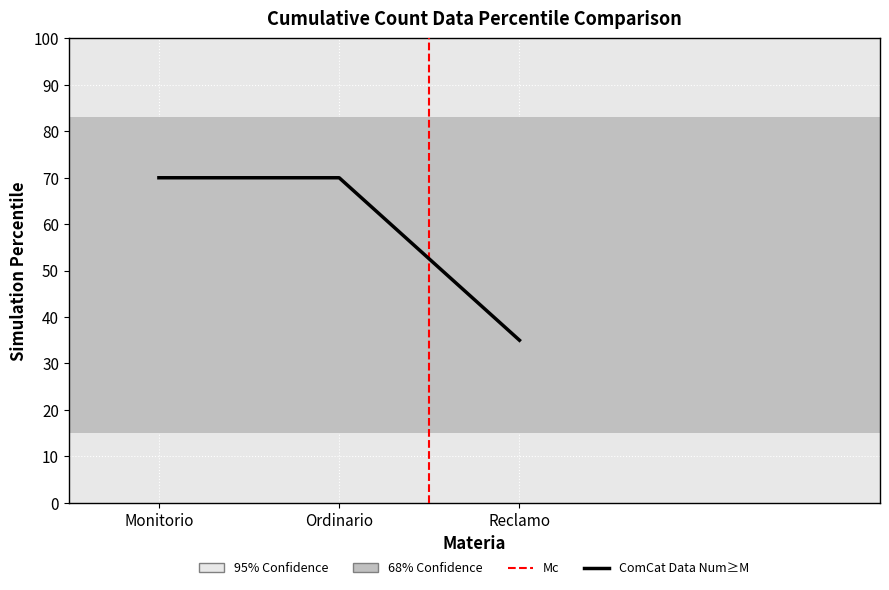

What position from the left is Ordinario?

2